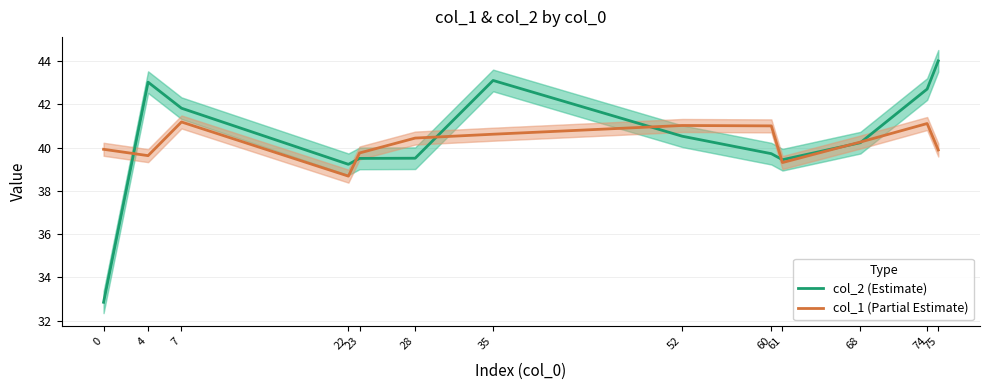

Which series has the largest range (max minus min)?

col_2 (Estimate)